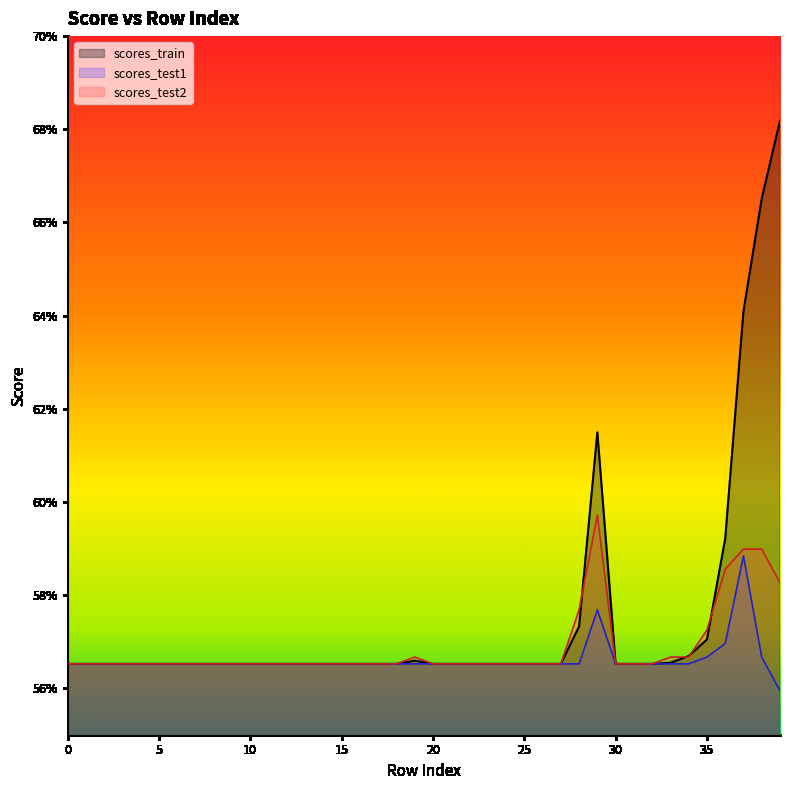

What is the greatest value displayed?

0.7